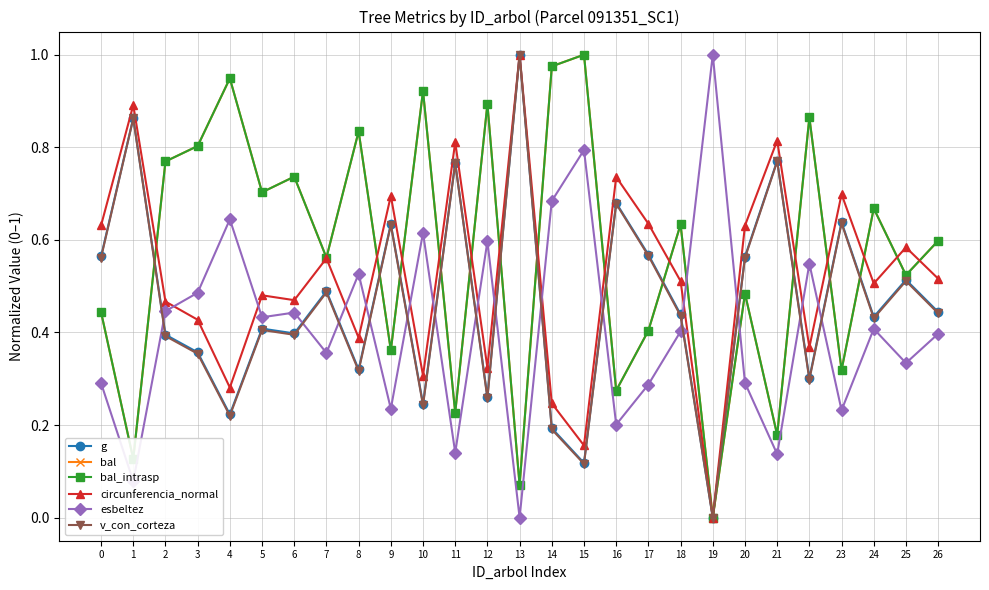

Is this an area chart (filled region under the line)?

No